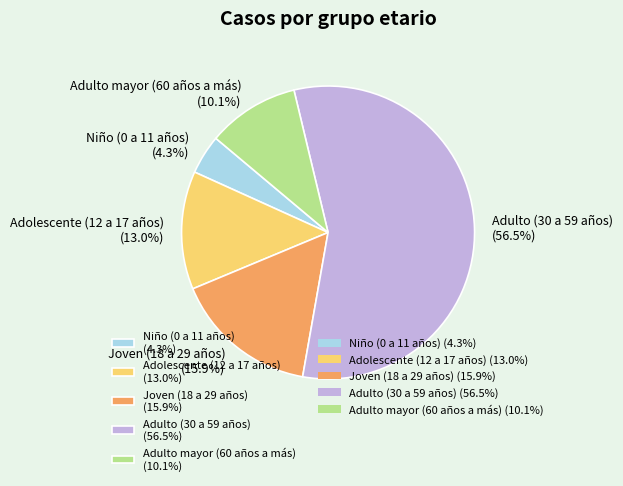

True or false: Adulto mayor (60 años a más) accounts for 5% of the total.

False